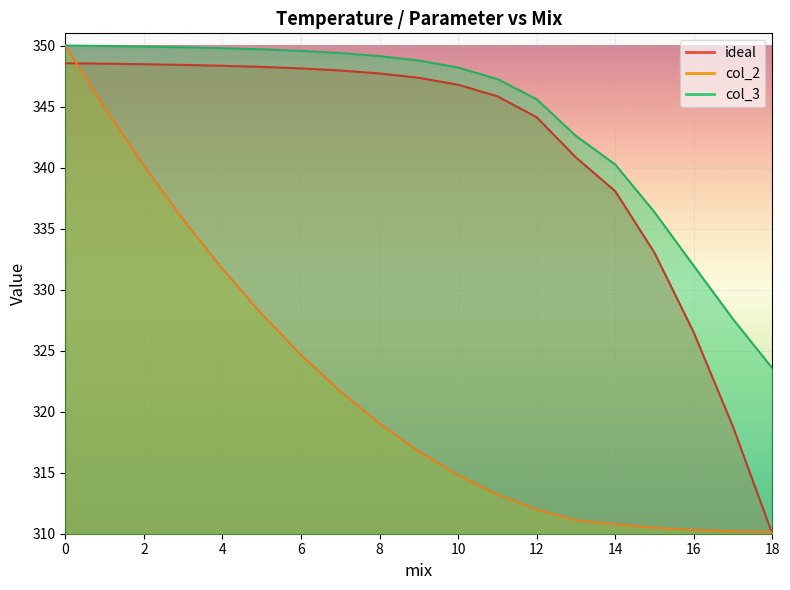

List the series in order of their peak value, highest first.

col_2, col_3, ideal